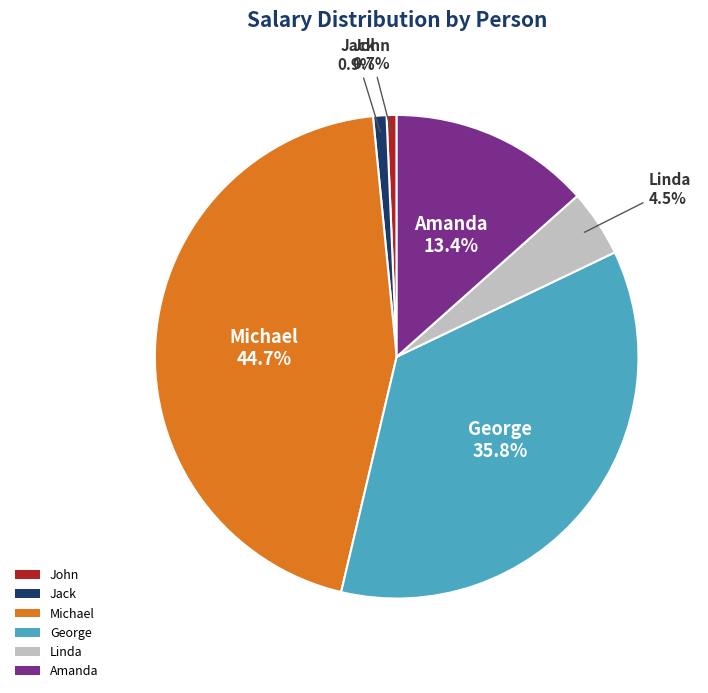

What portion of the pie excludes John?

99.3%